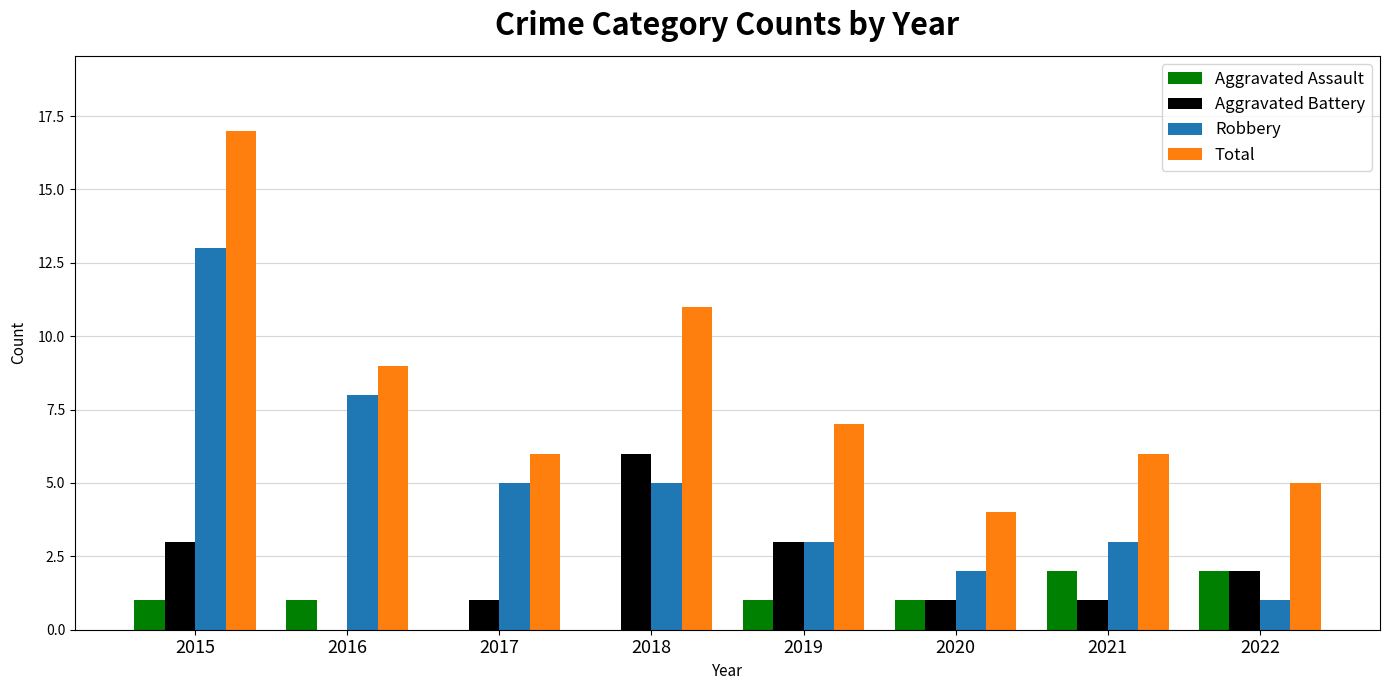

Are the bars horizontal?

No